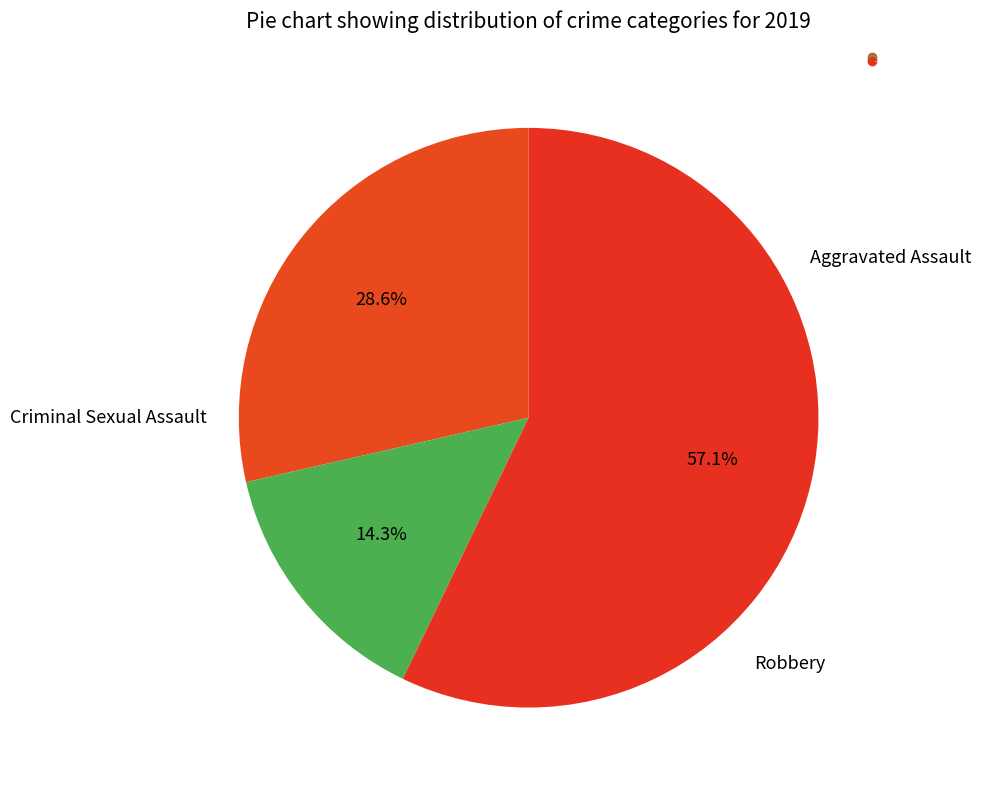

Count the number of slices in the pie.

3